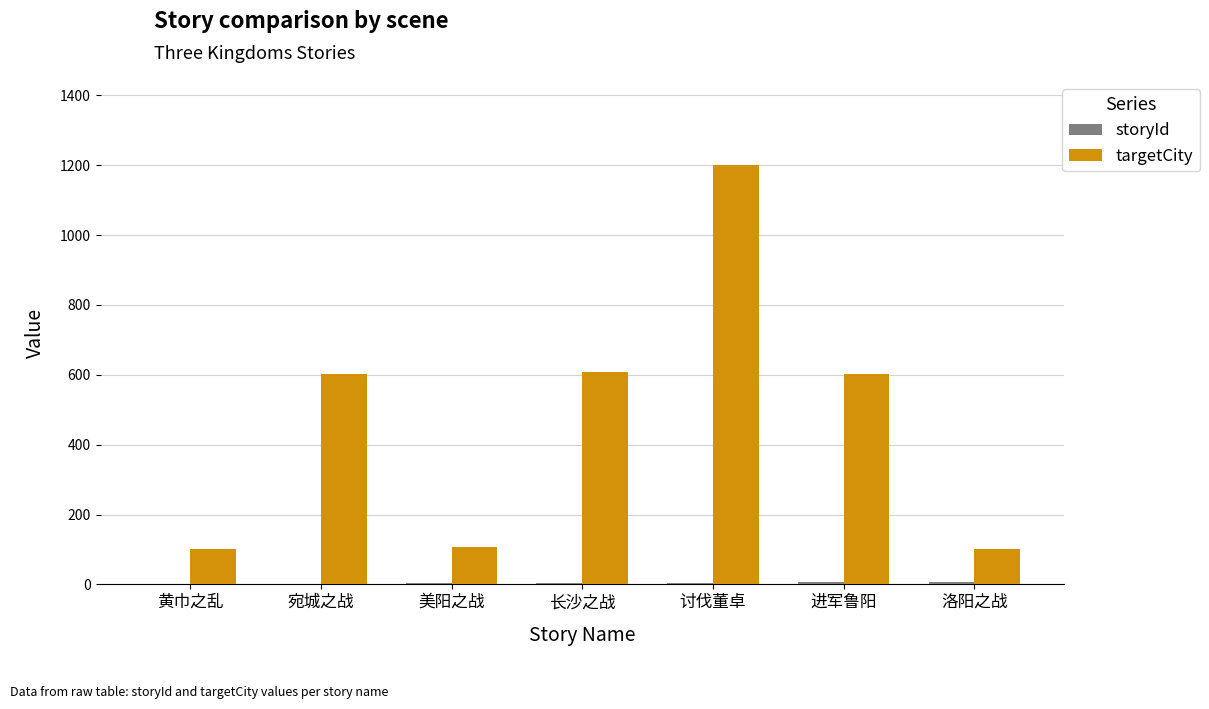

The value of targetCity at 长沙之战 is 325. True or false?

False